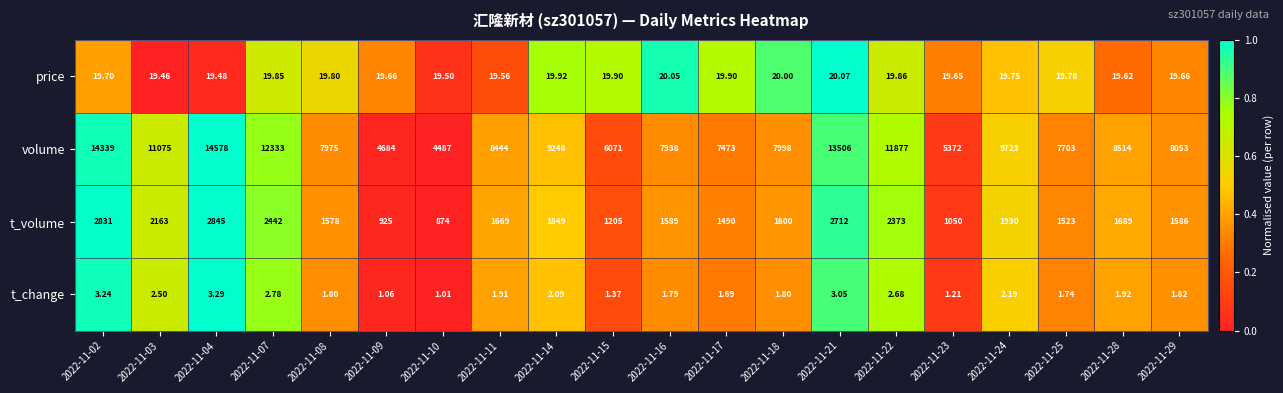

Is the value of price at 2022-11-29 greater than the value of t_volume at 2022-11-22?

No